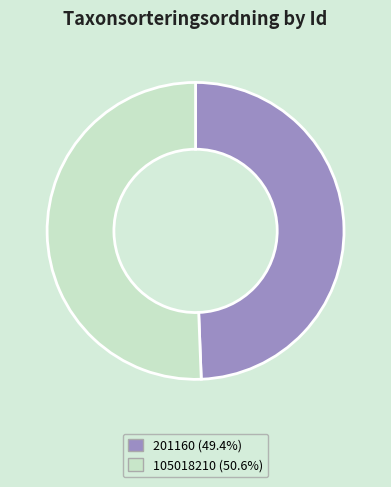

True or false: 105018210 accounts for 65% of the total.

False